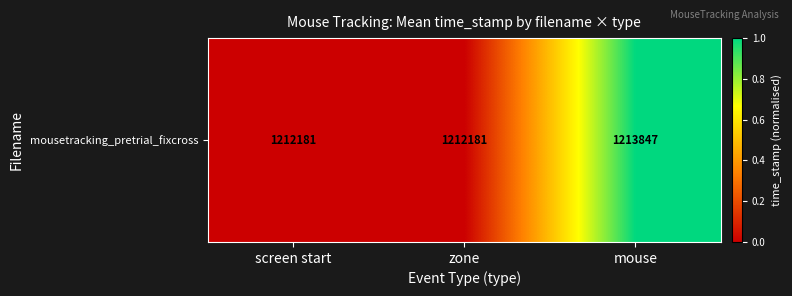

What is the sum of the values at screen start and mouse?

1.0